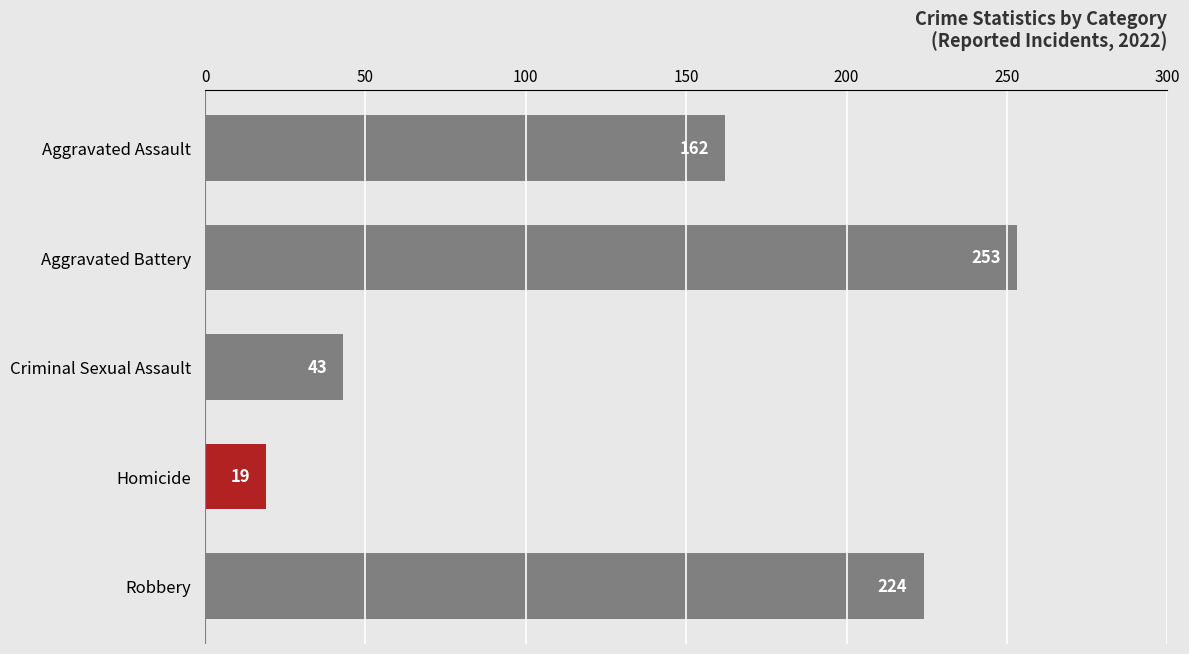

Reading top to bottom, transcribe all the data shown in this chart.

162	253	43	19	224